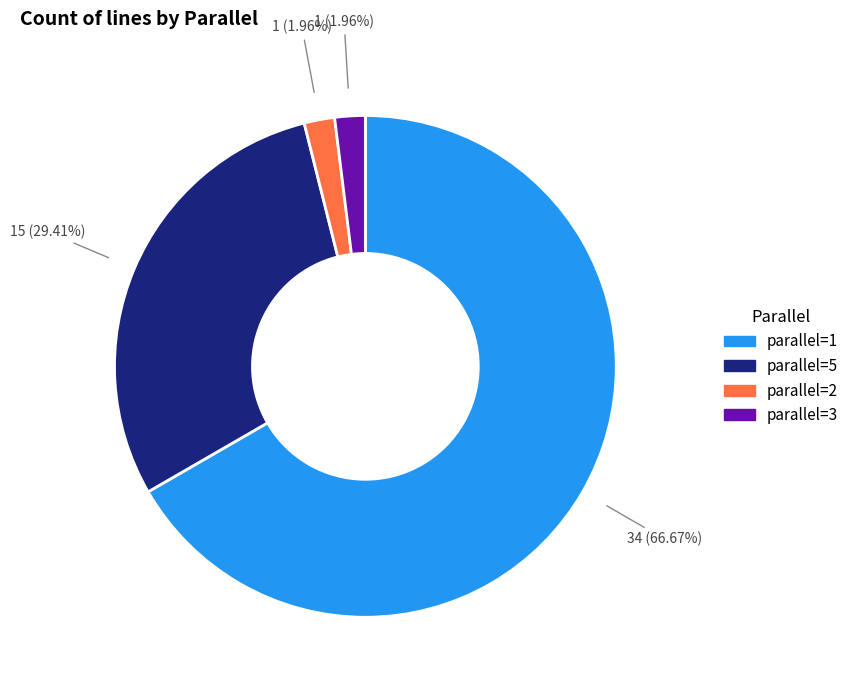

Is there a majority slice in this chart?

Yes